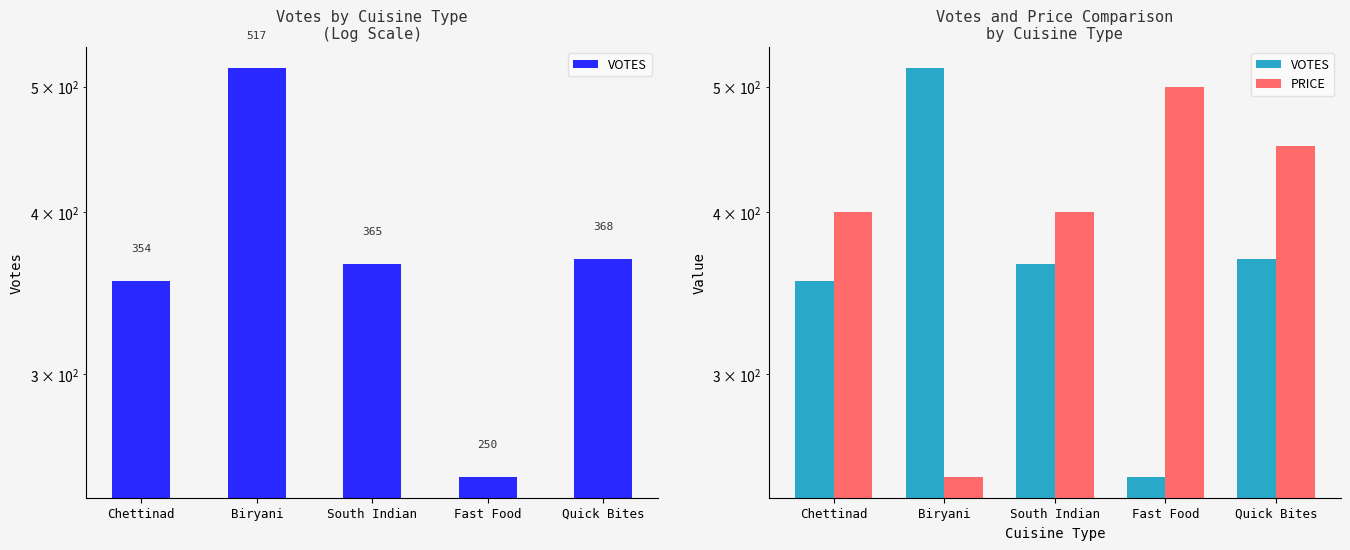

Rank the series by their maximum value, from lowest to highest.

PRICE, VOTES